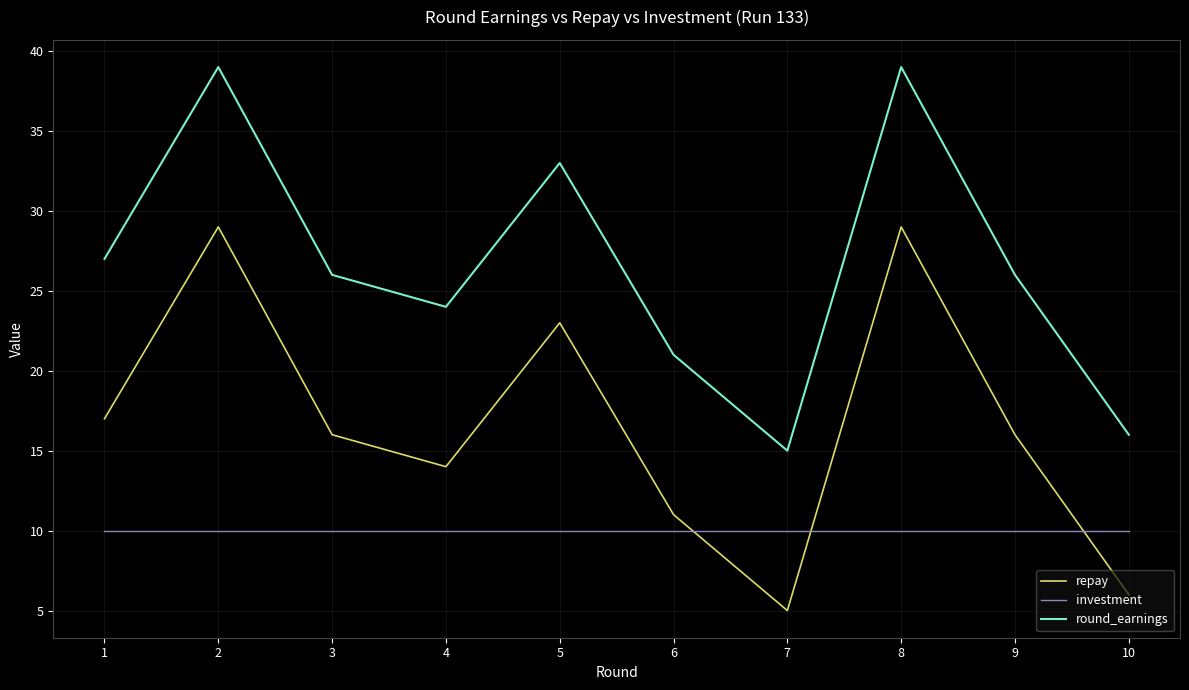

What is the greatest value displayed?

39